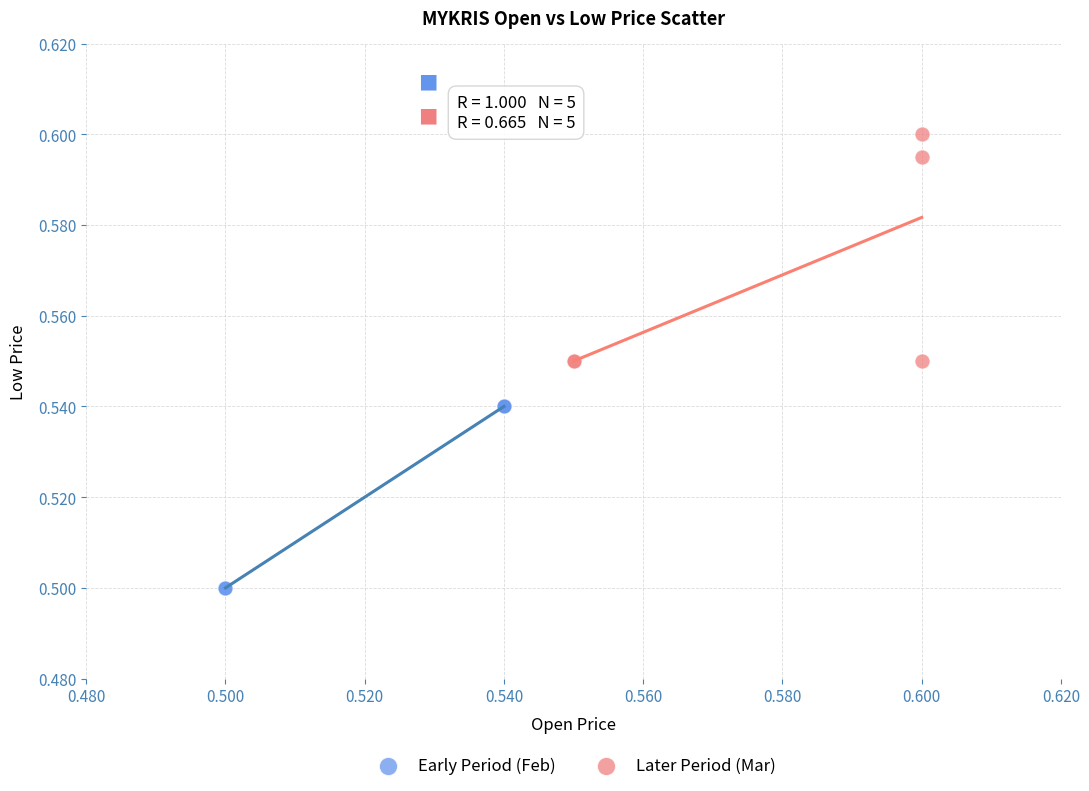

Which series contains the highest Y value?

Later Period (Mar)